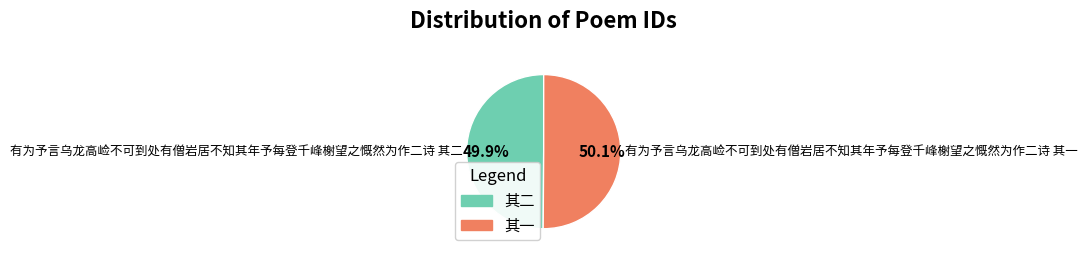

What is the ratio of the value at 其一 to the value at 其二?

1.0